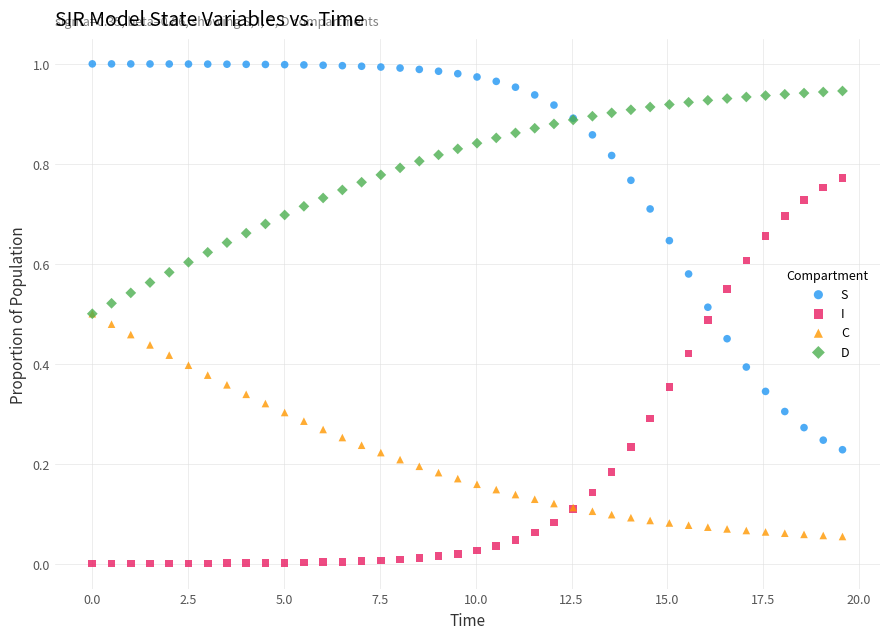

What are all the series names shown in the legend?

S, I, C, D